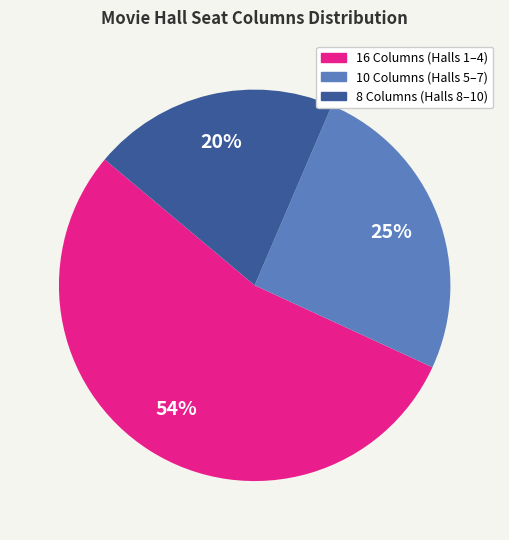

Rank the categories by value from highest to lowest.

16 Columns (Halls 1–4), 10 Columns (Halls 5–7), 8 Columns (Halls 8–10)